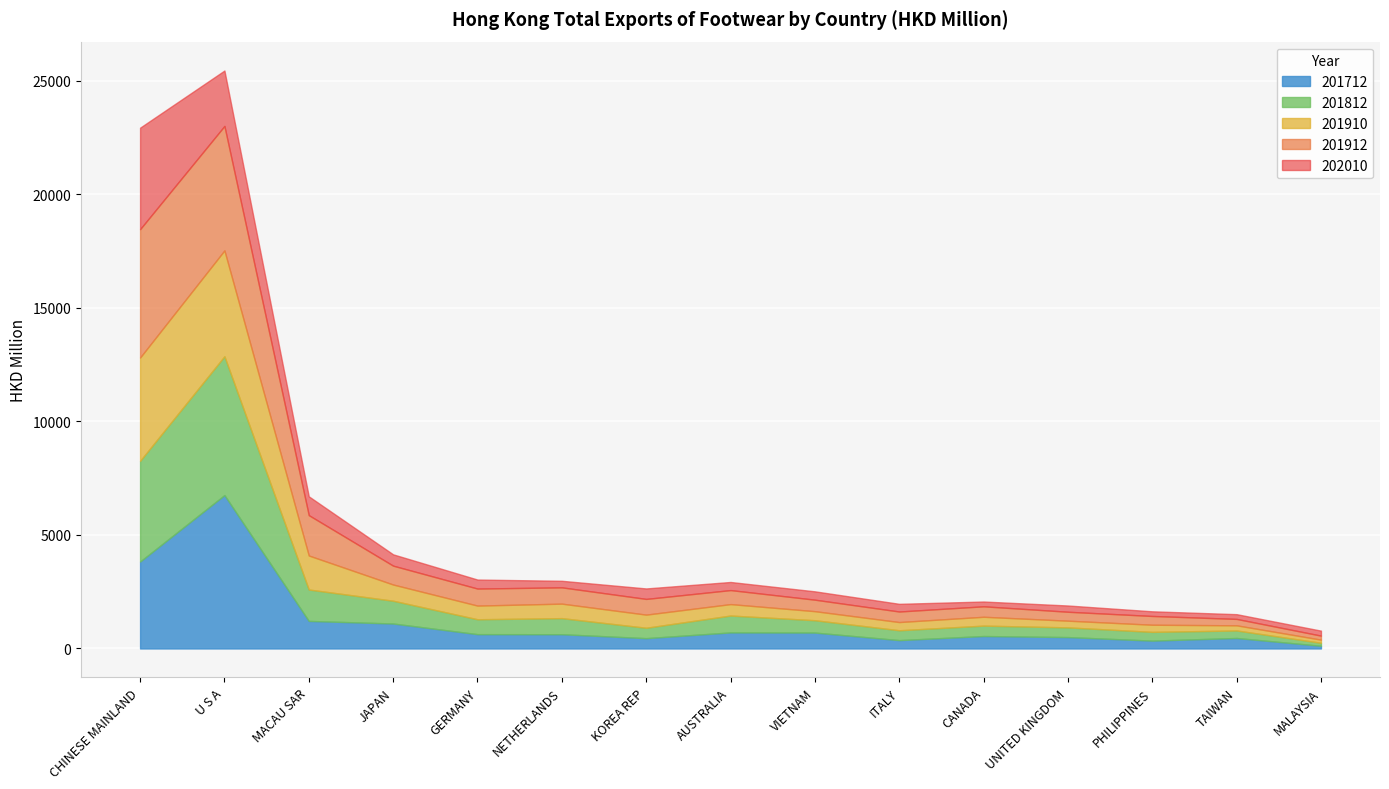

Which series has the largest total across all categories?

201912